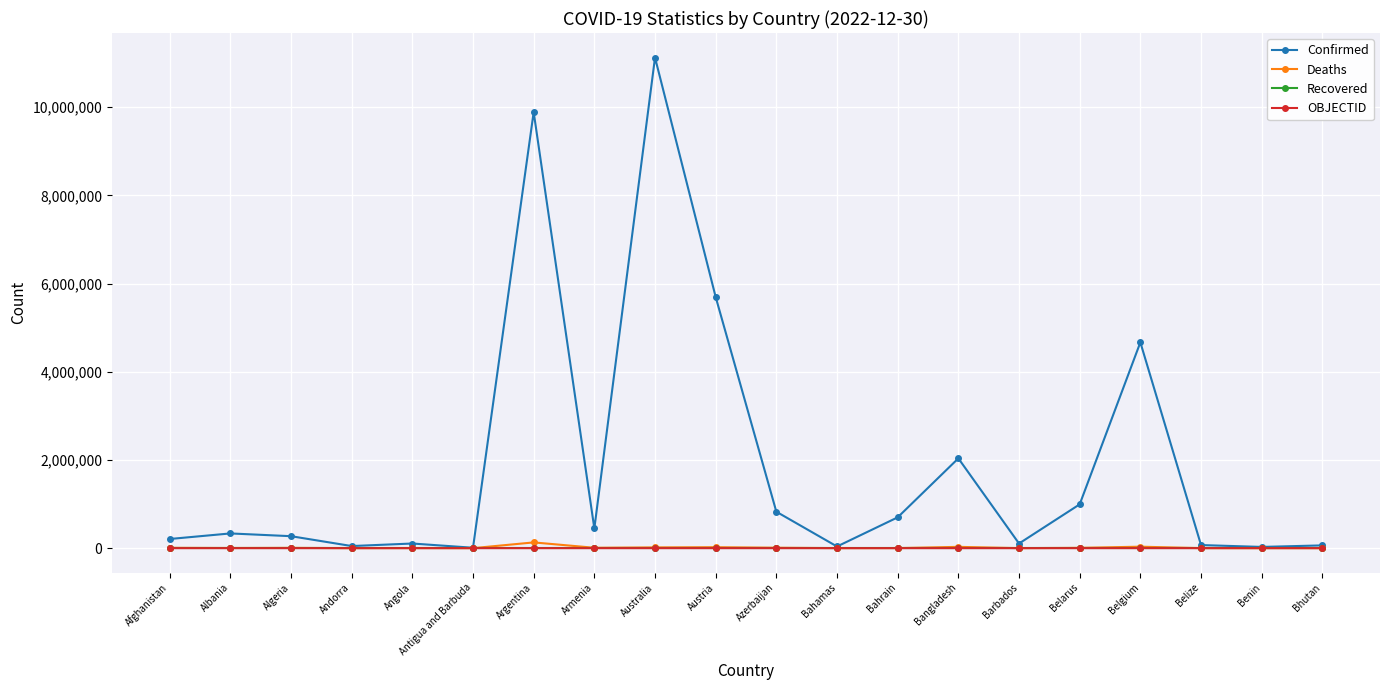

What are all the series names shown in the legend?

Confirmed, Deaths, Recovered, OBJECTID